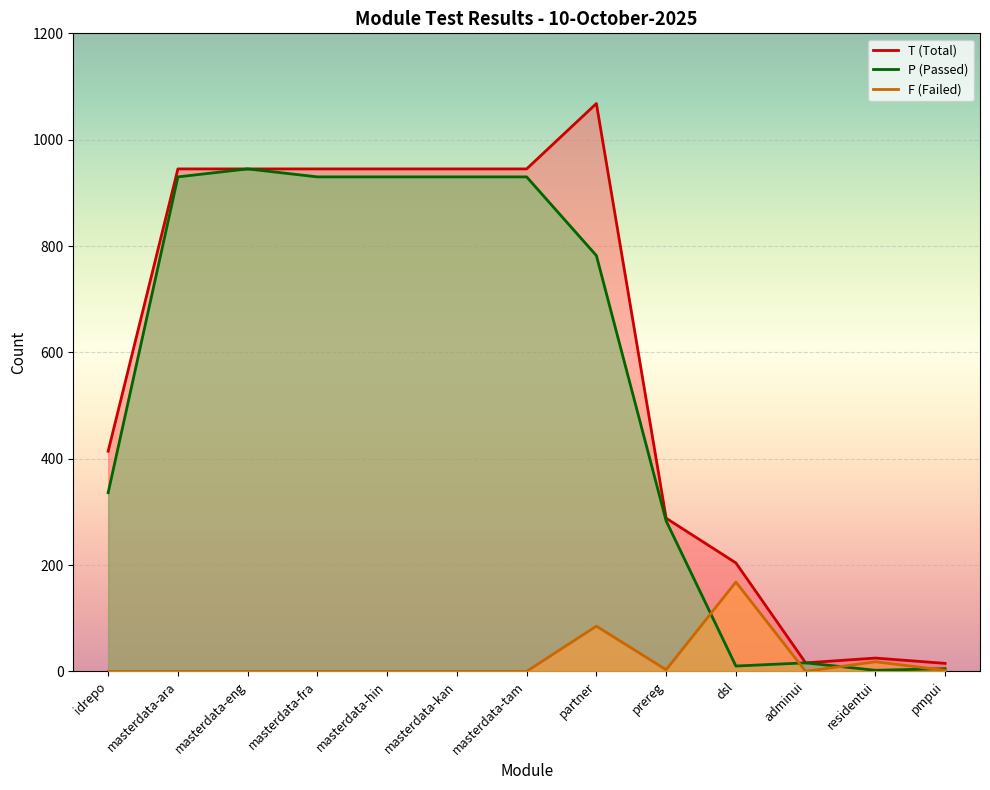

True or false: T and F intersect in this chart.

False